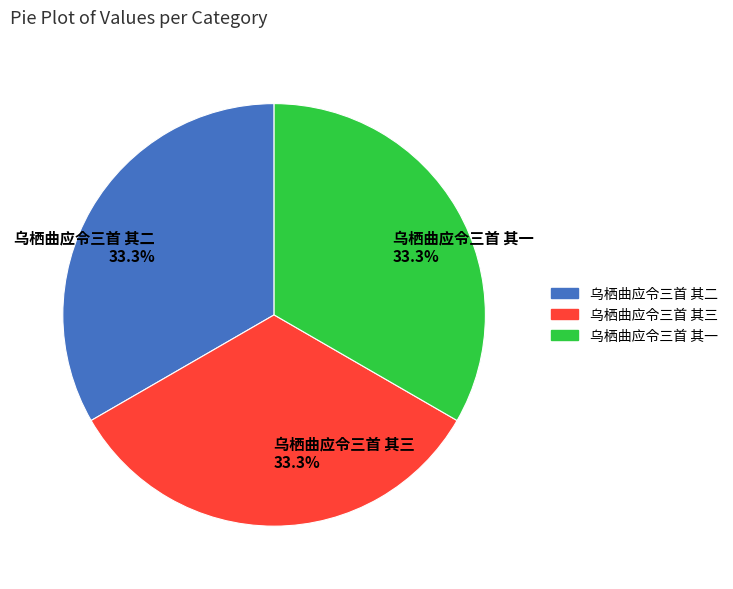

What is the total percentage of 乌栖曲应令三首 其一 and 乌栖曲应令三首 其二?

66.7%